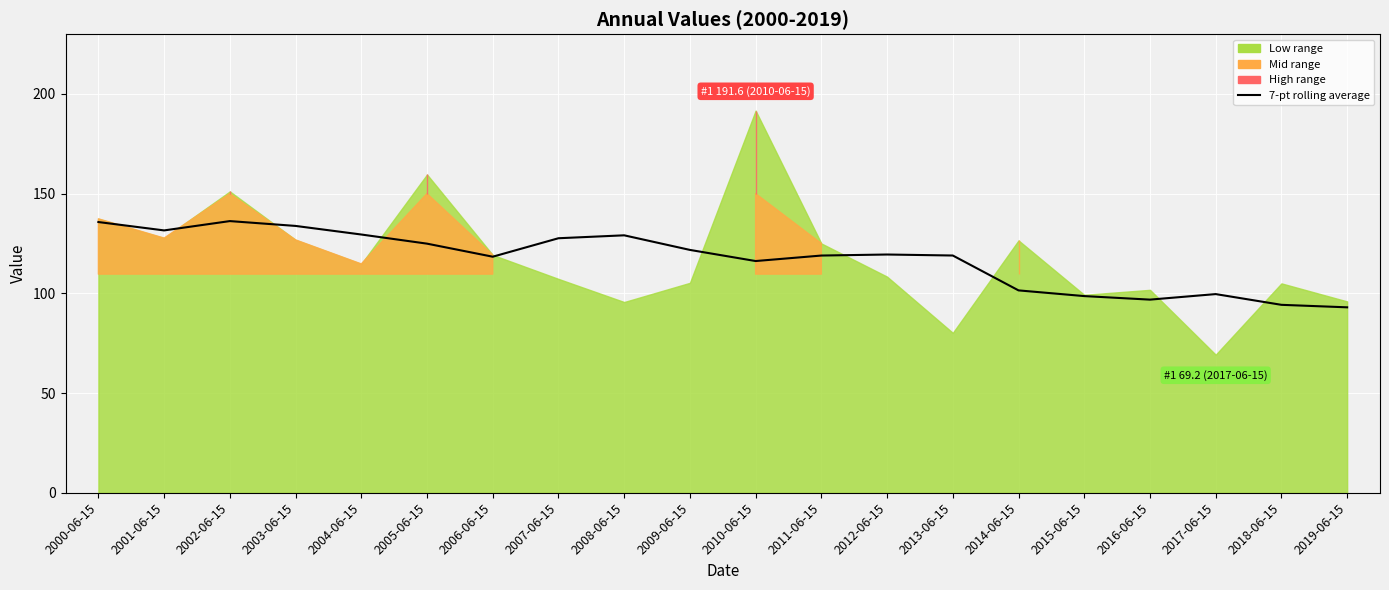

Which label corresponds to the largest value in the chart?

2002-06-15